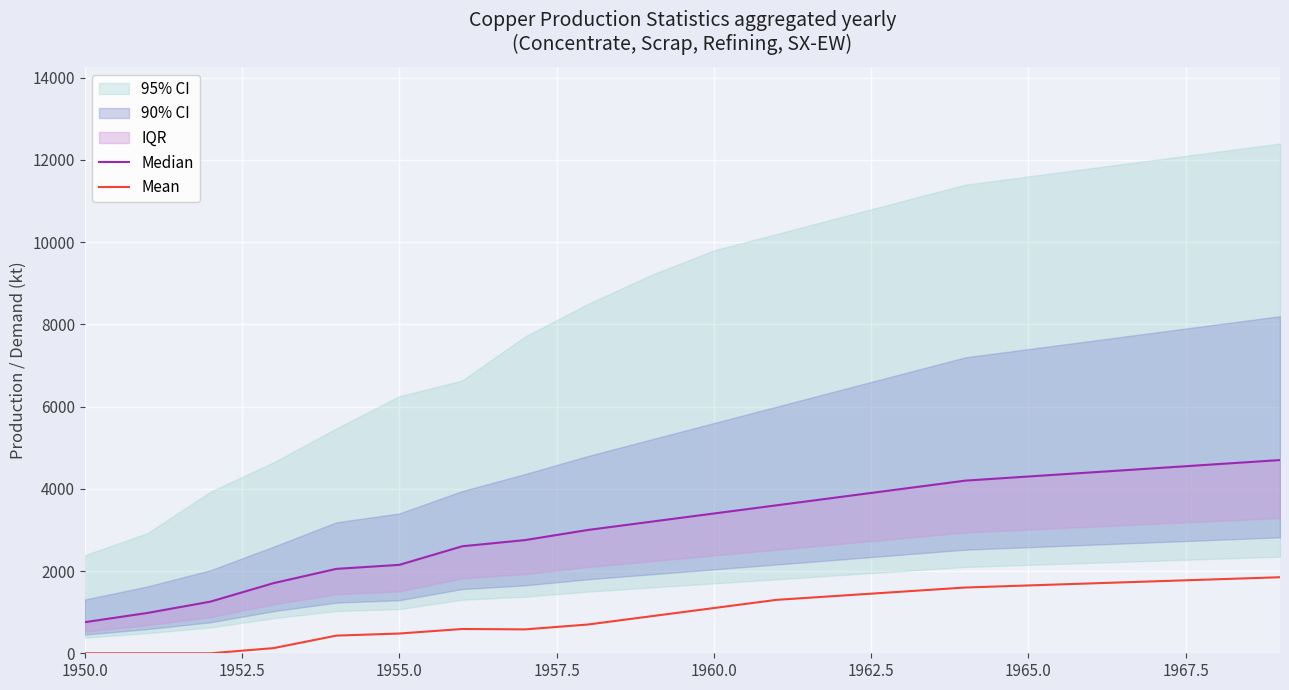

How many lines are shown in the chart?

2